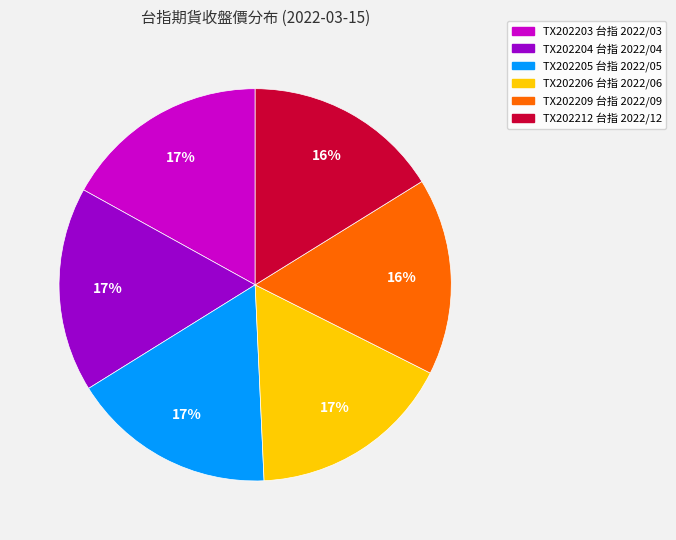

Does TX202209 台指 2022/09 represent more than half of the total?

No